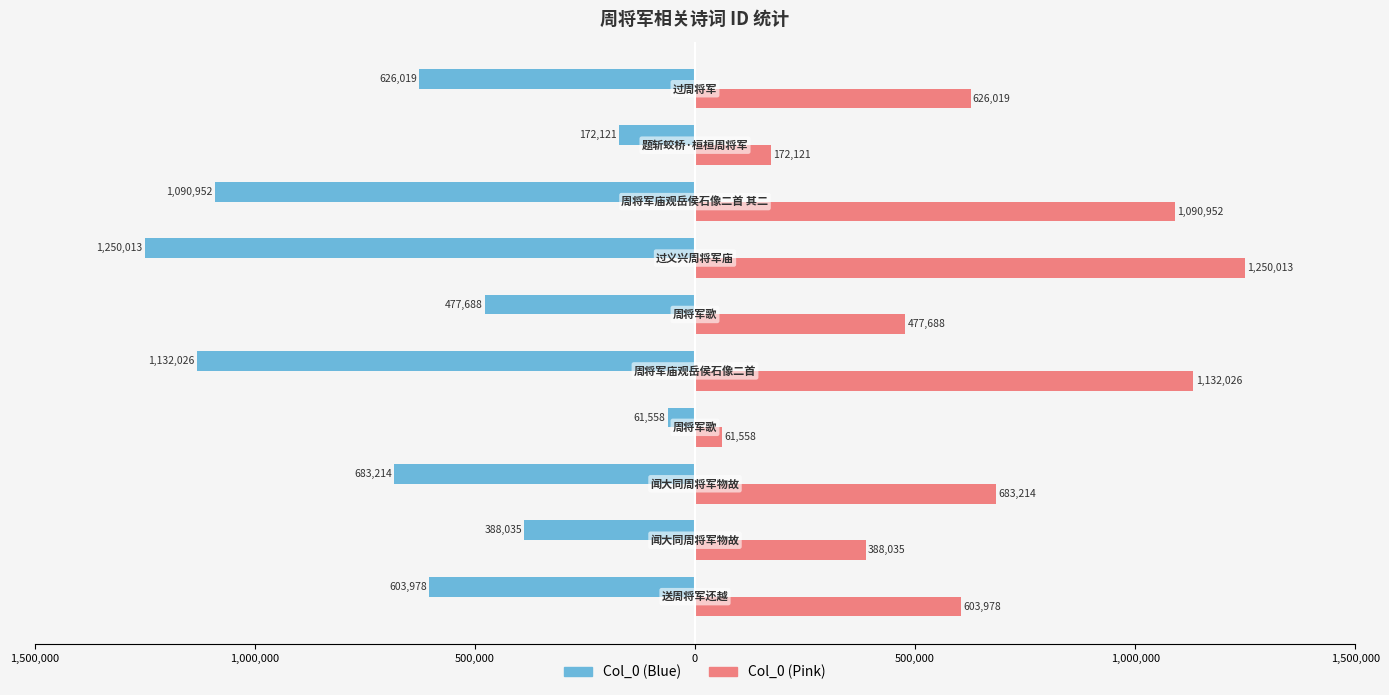

What are all the series names shown in the legend?

Col_0 (Blue), Col_0 (Pink)